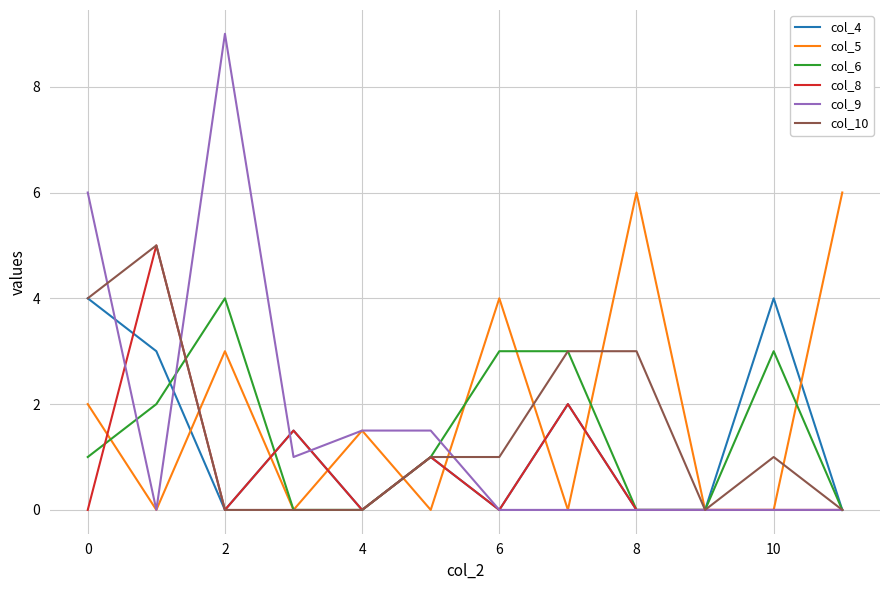

What is the maximum value shown in the chart?

9.0